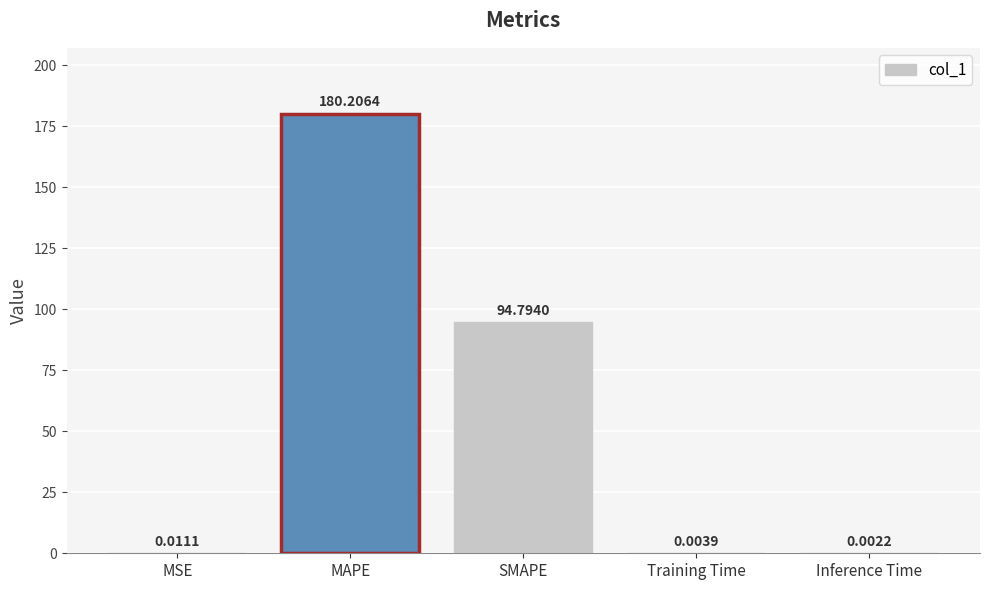

What is the sum of all values?

275.0